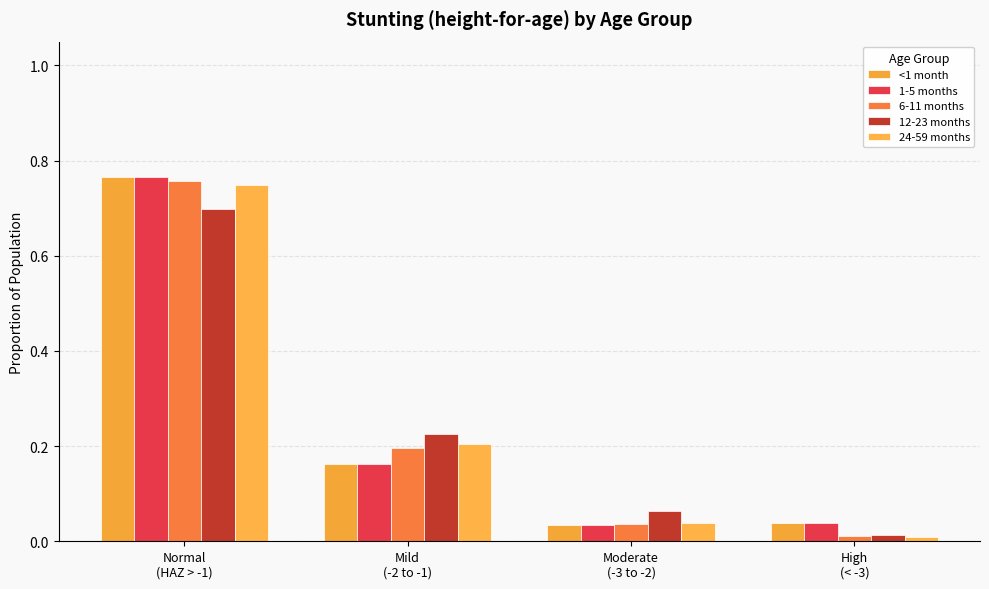

What is the maximum value shown in the chart?

0.8